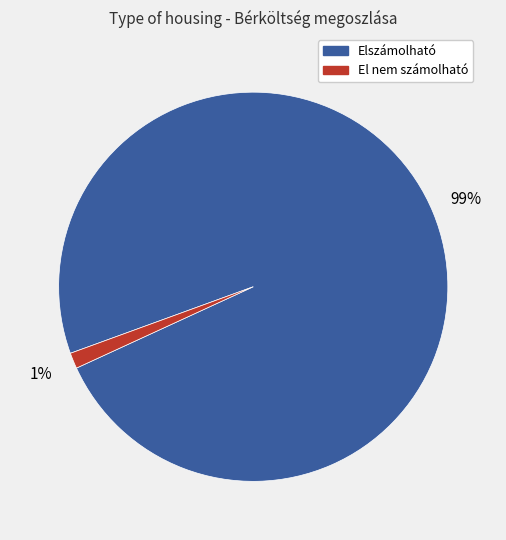

To the nearest percent, what is the average slice percentage?

50%